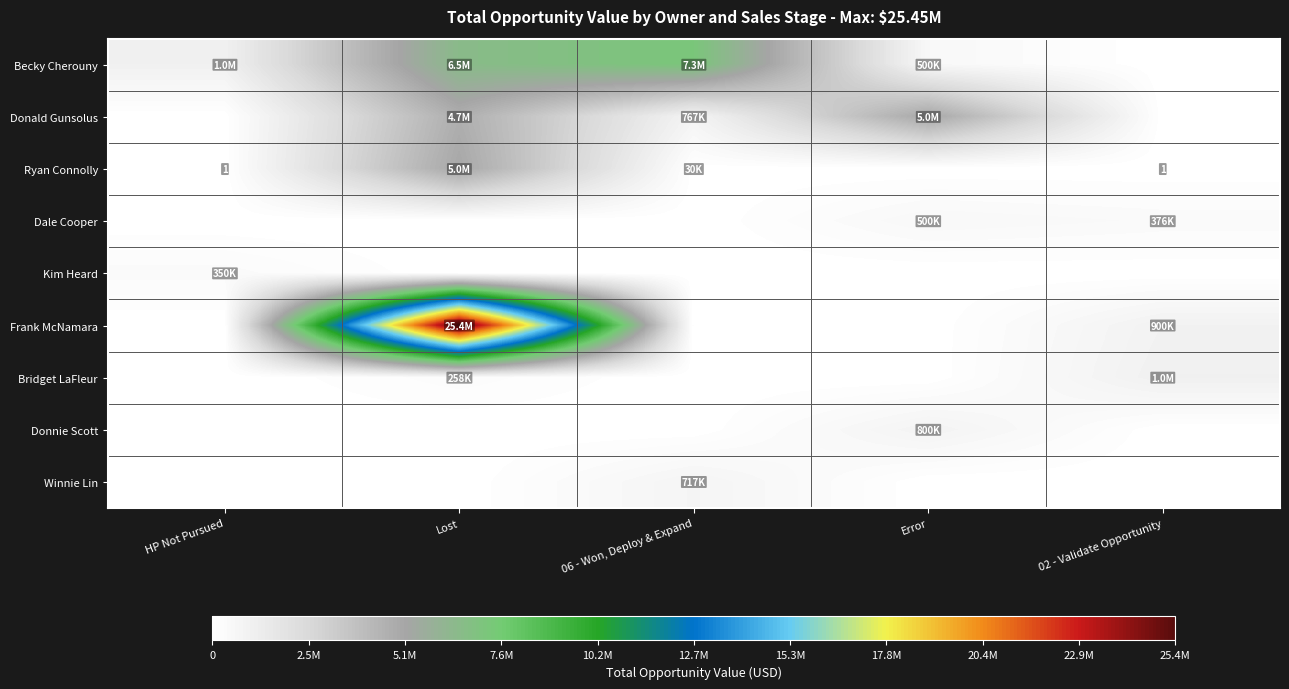

At how many categories does at least one series exceed 4479813?

3